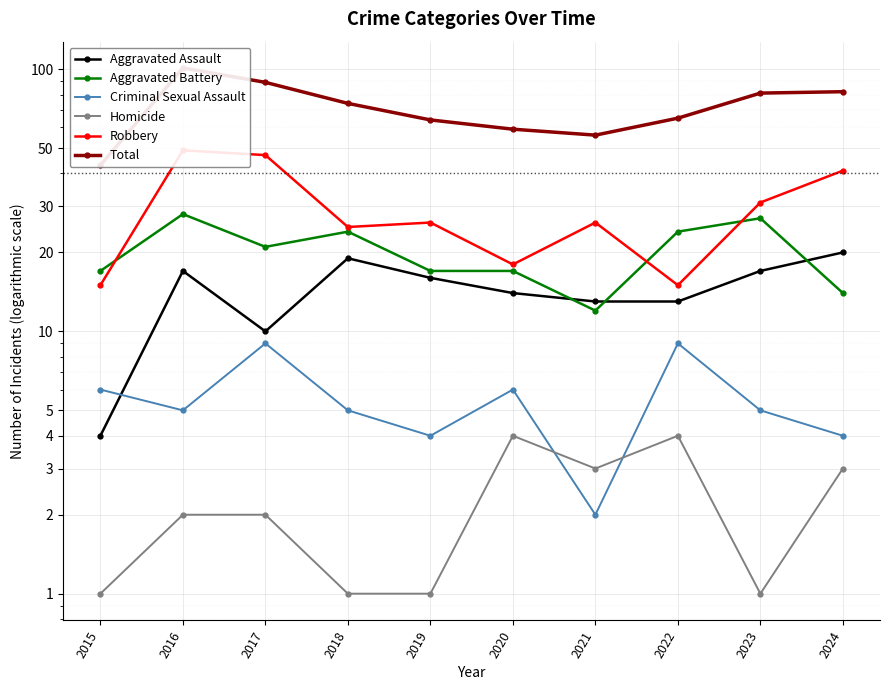

Between 2023 and 2019, which is larger?

2023